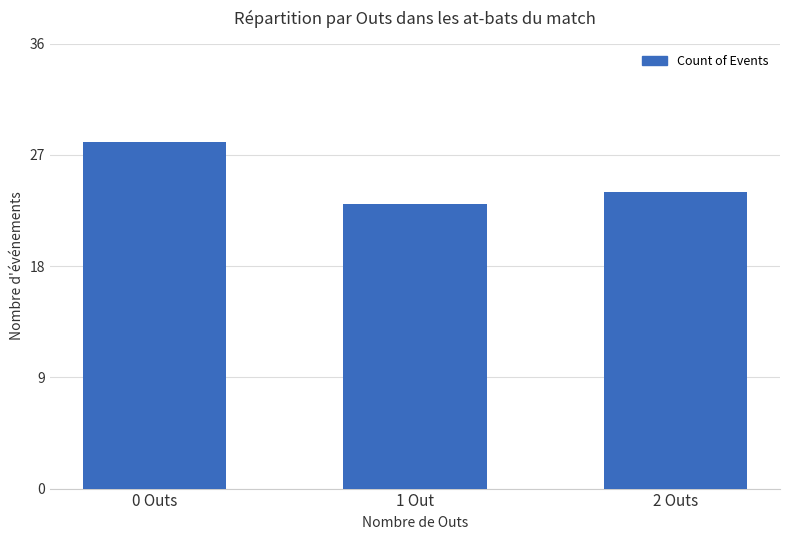

How many values are between 23 and 28?

3